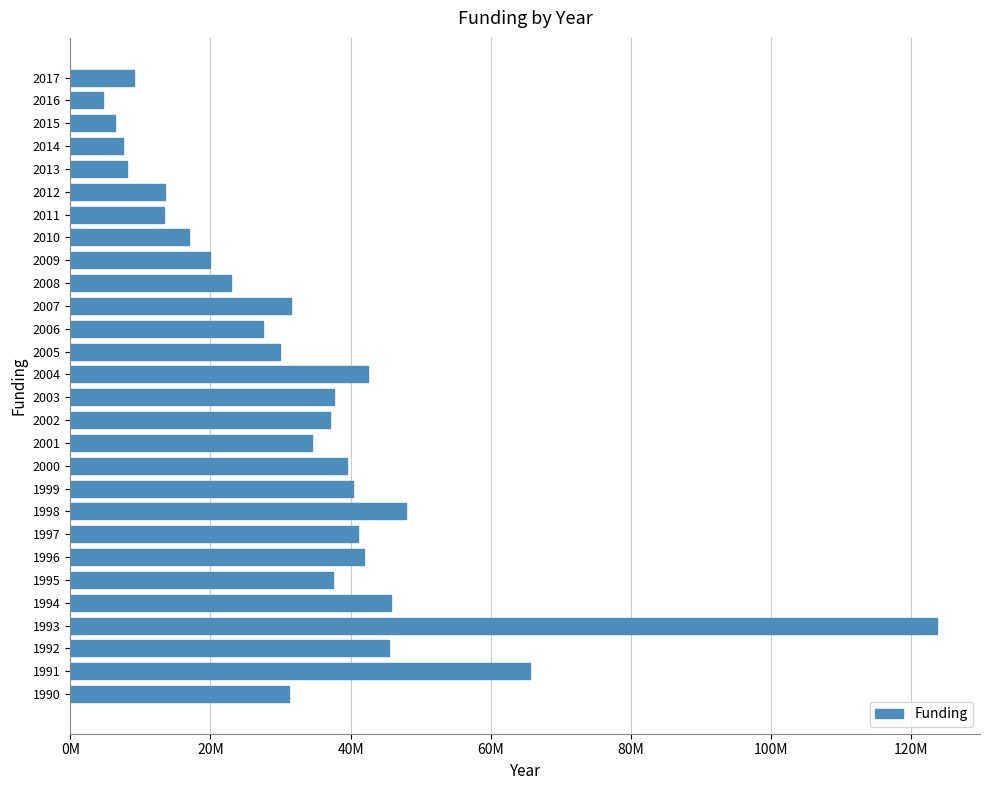

Does the chart contain any negative values?

No